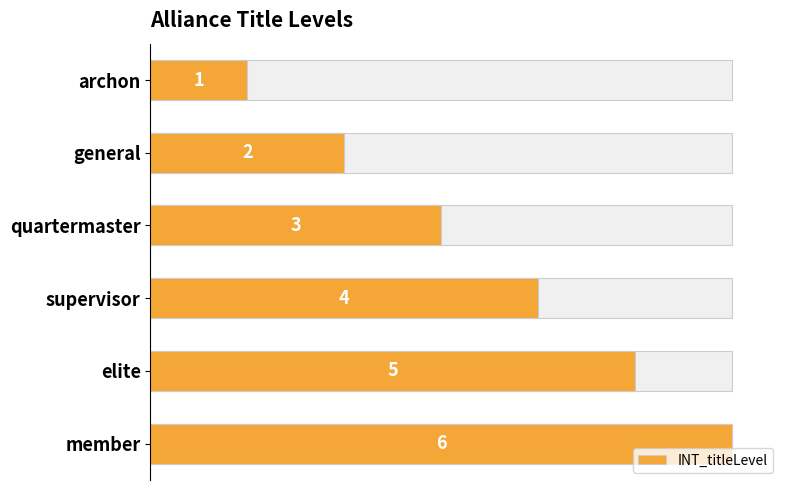

What is the sum of the values at elite and archon?

6